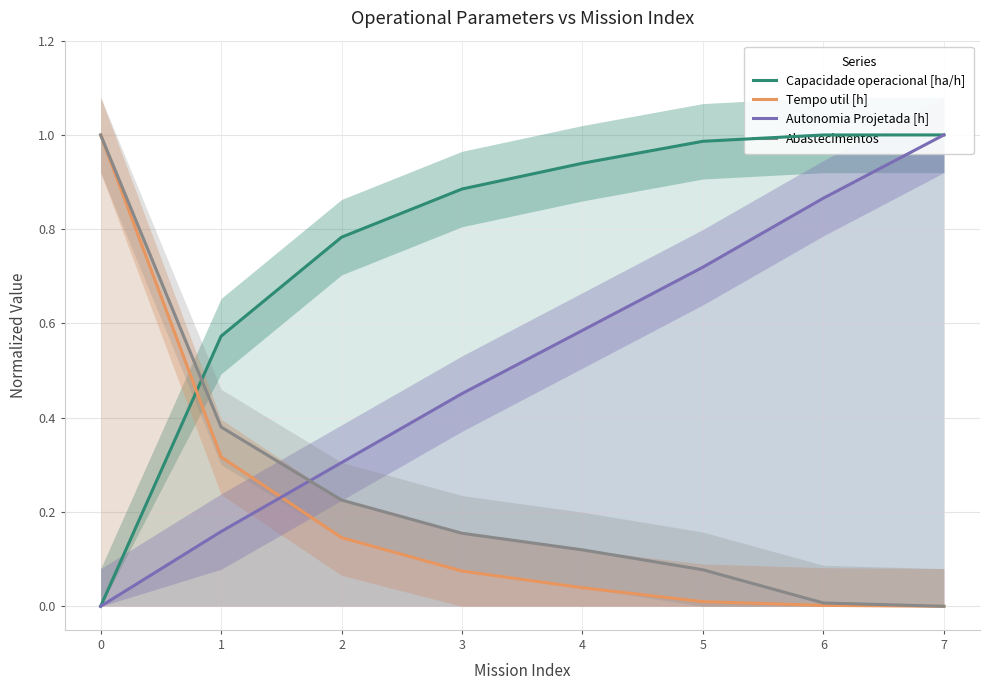

True or false: Capacidade operacional [ha/h] has a value of 0.2 at 5.

False